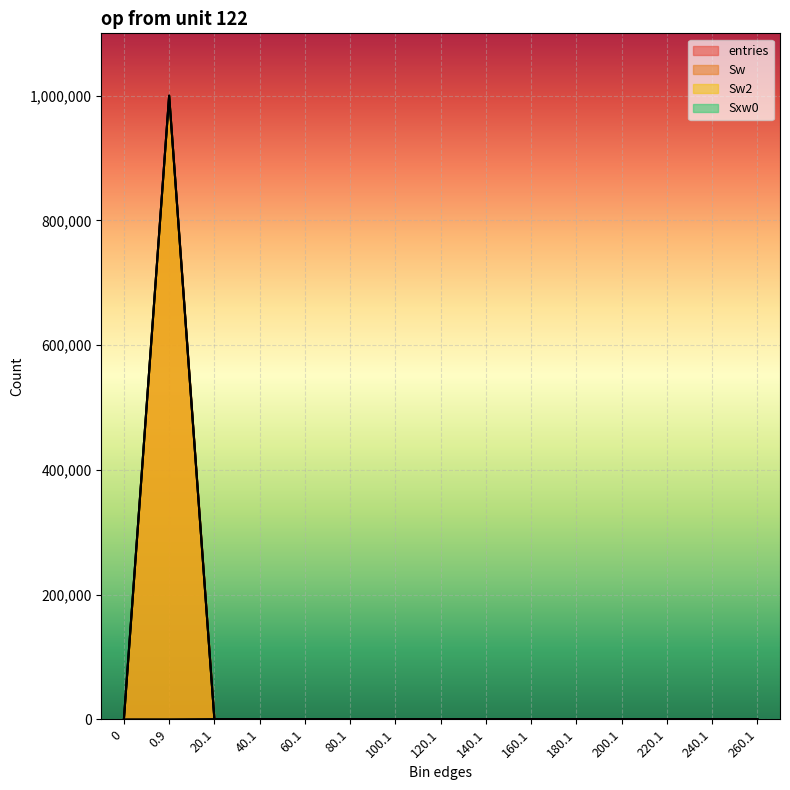

What is the average value of the entries series?

66667